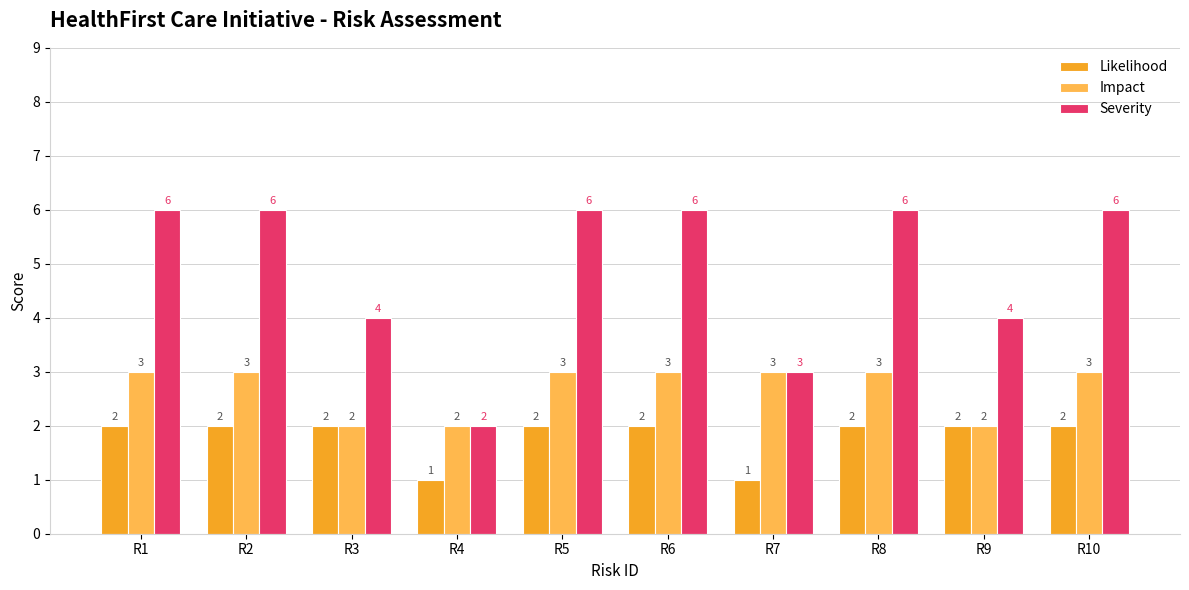

What is the value of the Likelihood bar at the 2nd from the left?

2